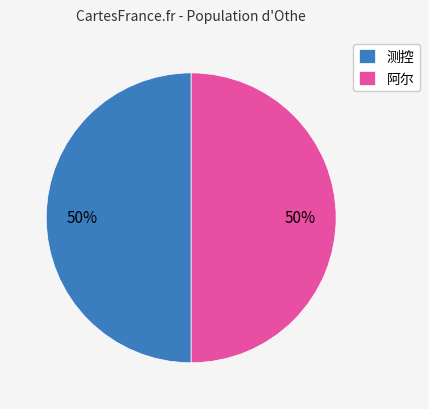

Do 阿尔 and 测控 together represent more than half of the pie?

Yes